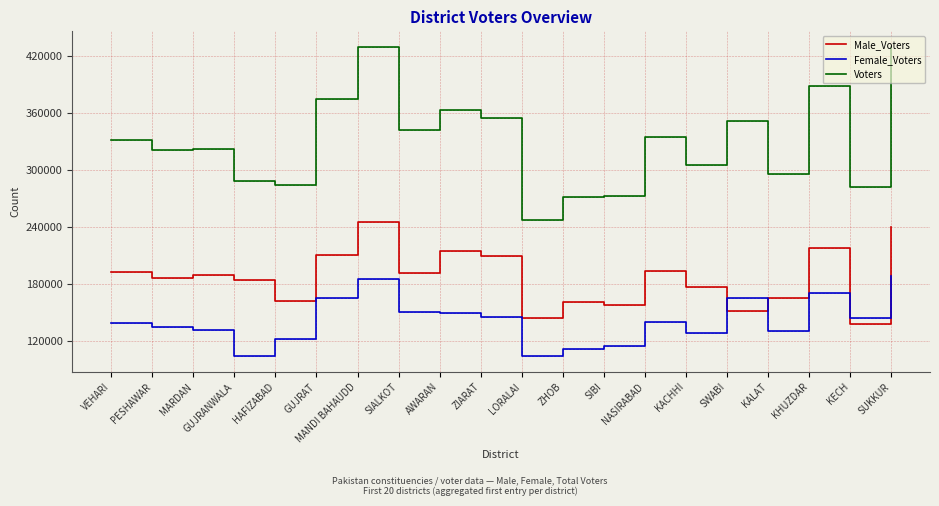

What is the maximum value shown in the chart?

429881